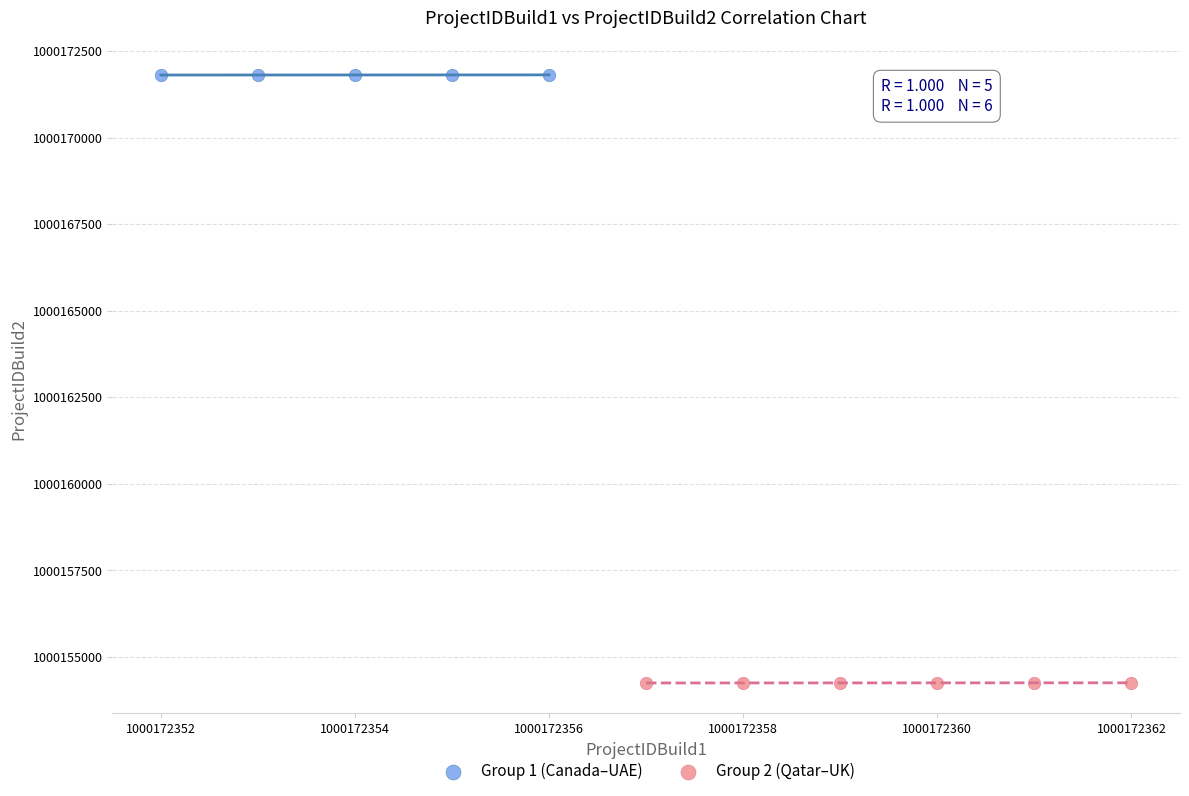

Which series reaches the maximum Y coordinate?

Group 1 (Canada–UAE)